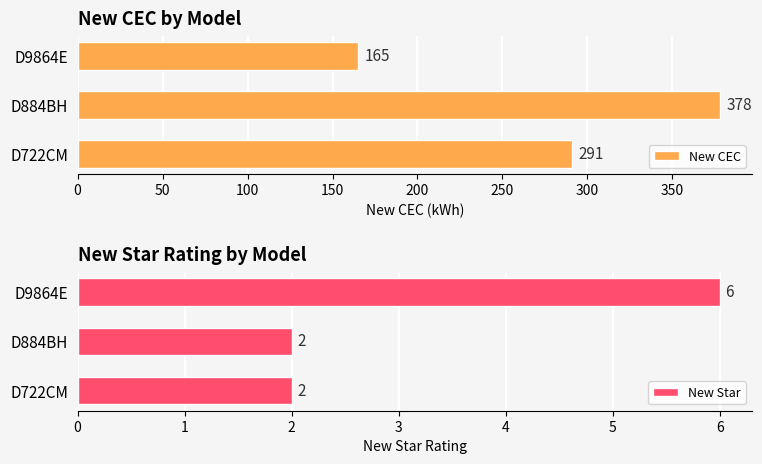

What is the approximate value of New Star at D9864E?

6